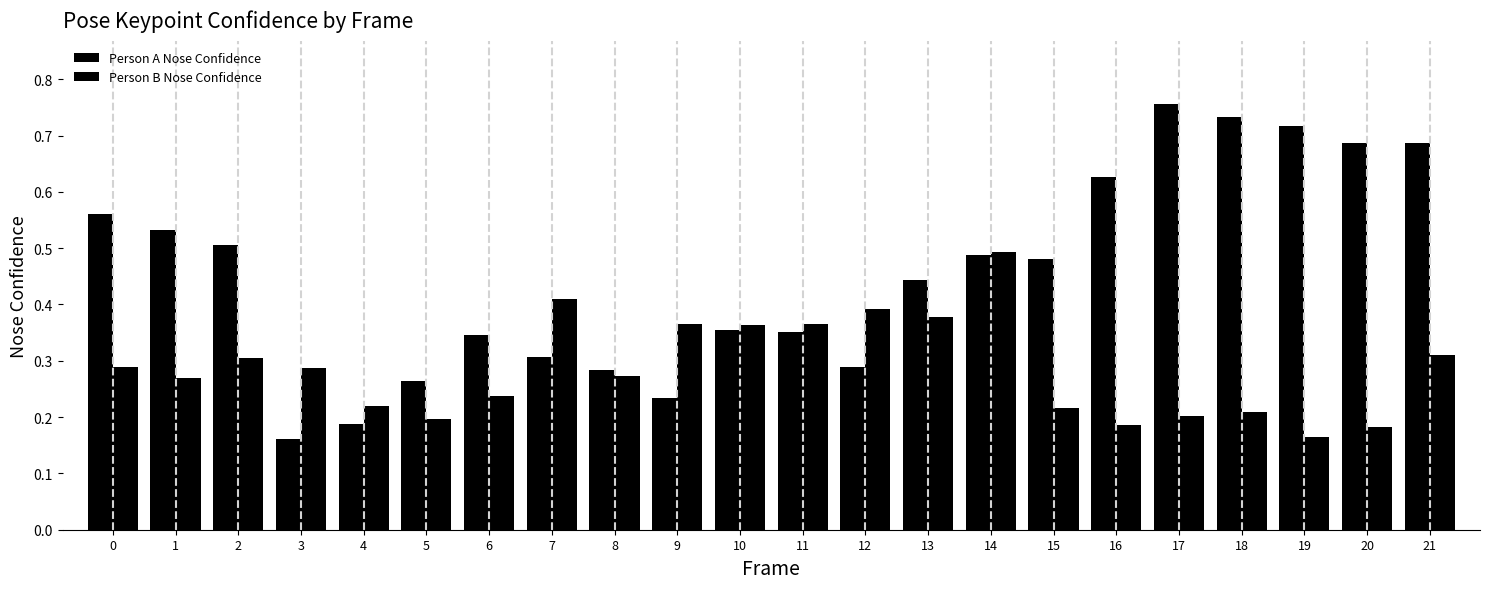

How many groups of bars are there?

22